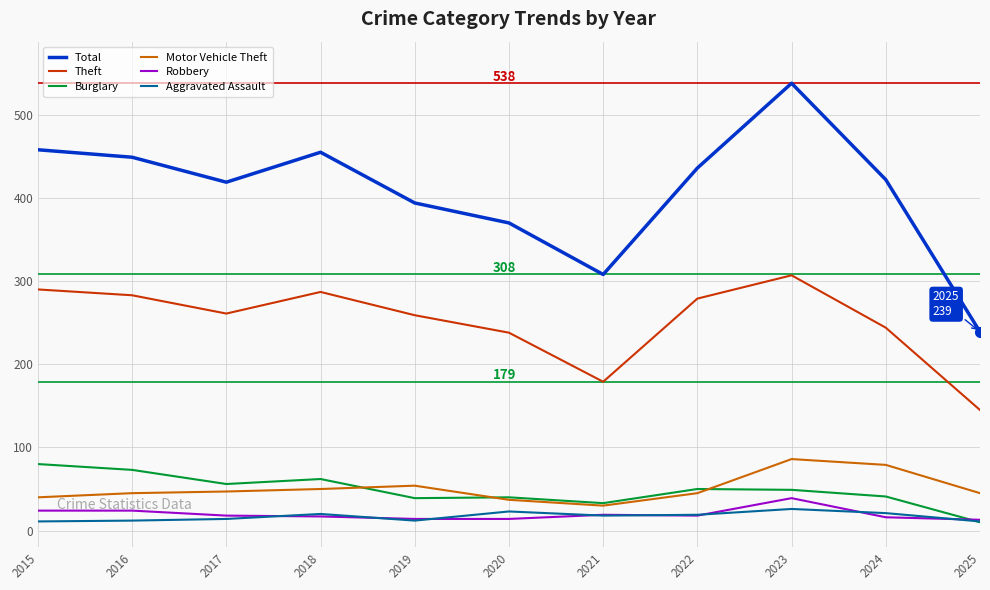

What is the difference between the maximum and minimum values in the Aggravated Assault series?

15